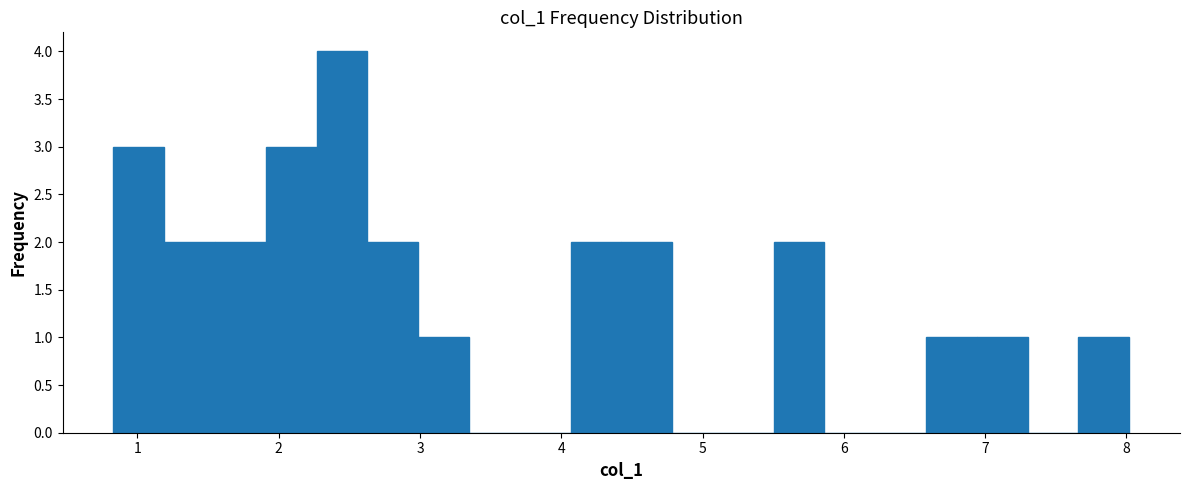

Around what value on the x-axis is the tallest bar? Give the approximate position of its centre, as read against the axis.

2.4